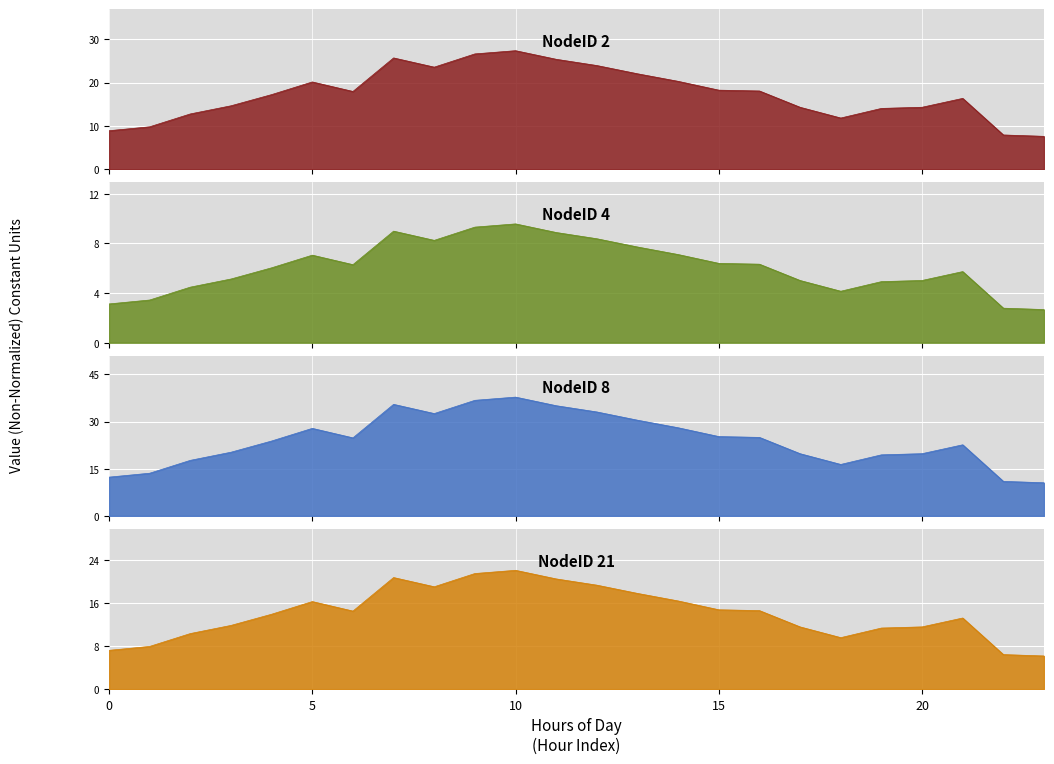

True or false: NodeID 4 and NodeID 21 cross at least once.

False